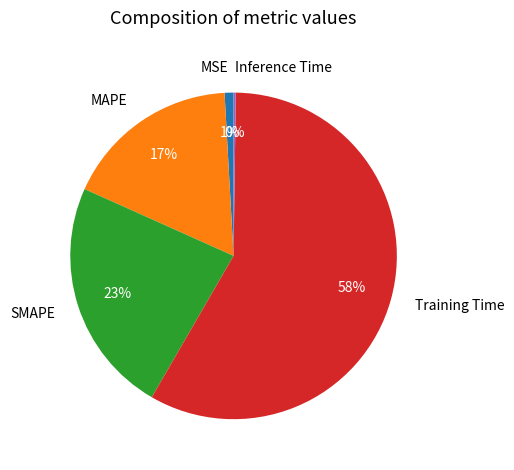

Is it true that SMAPE is 18% of the pie?

False